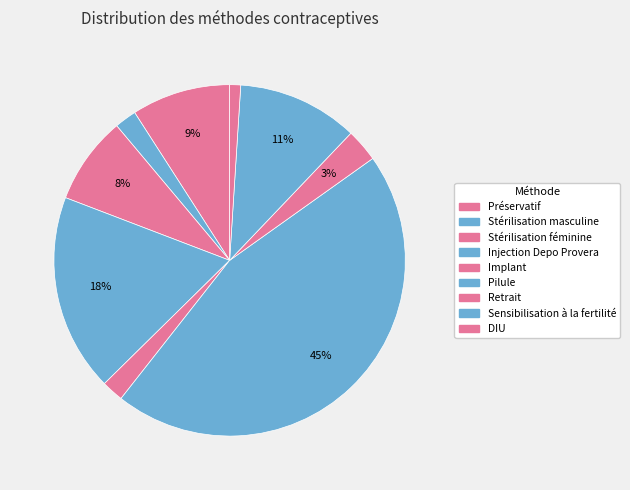

To the nearest percent, what portion does Stérilisation masculine represent?

2%